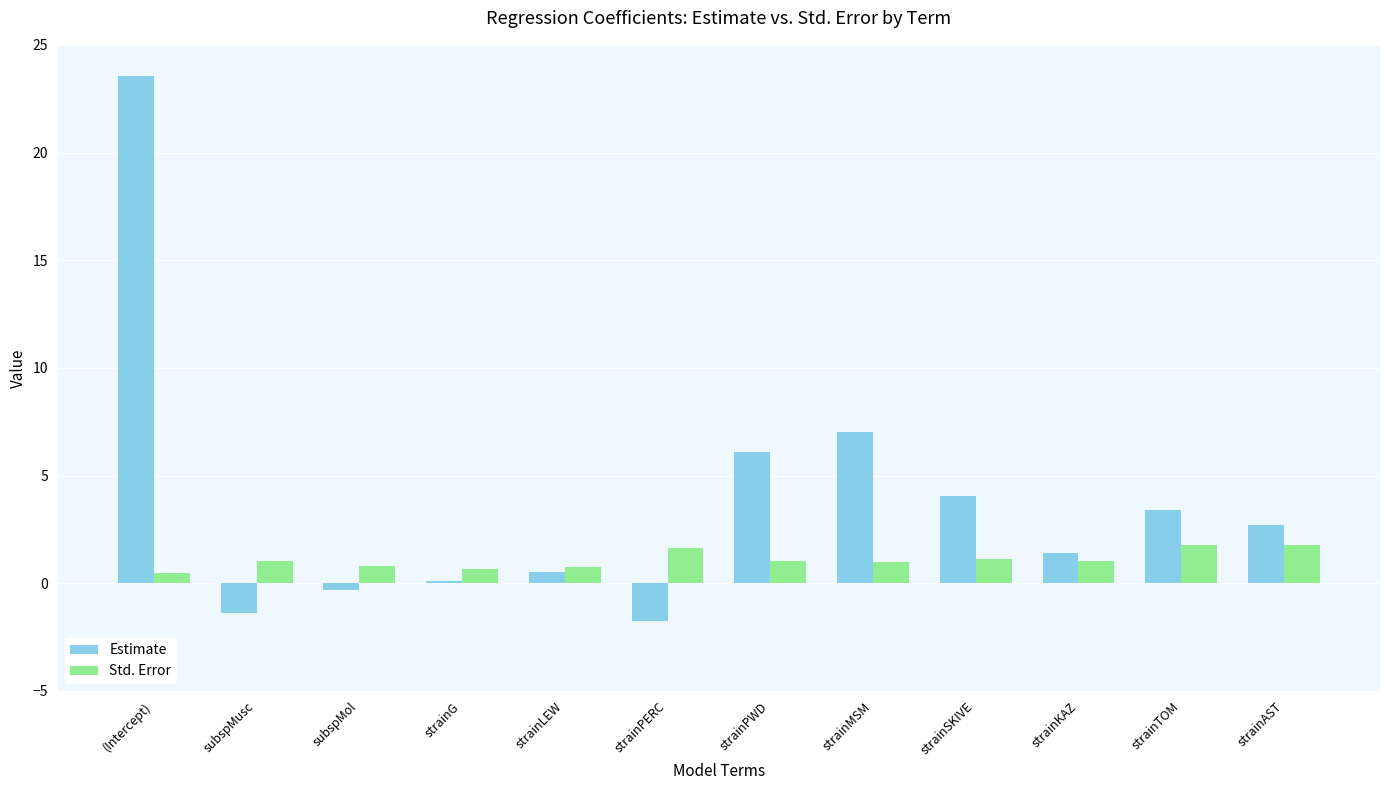

Does the chart contain stacked bars?

No